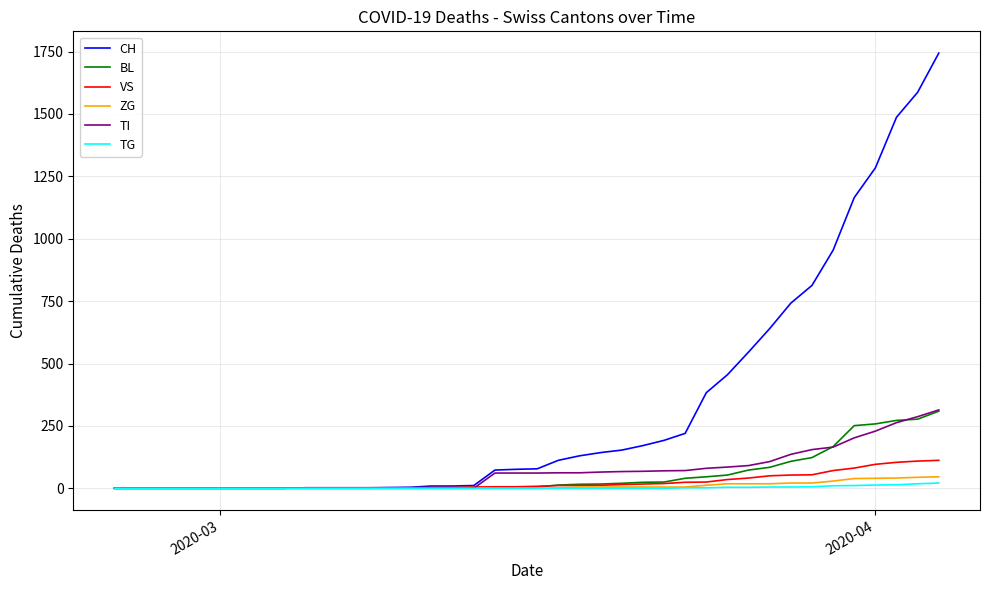

Which series has the largest range (max minus min)?

CH